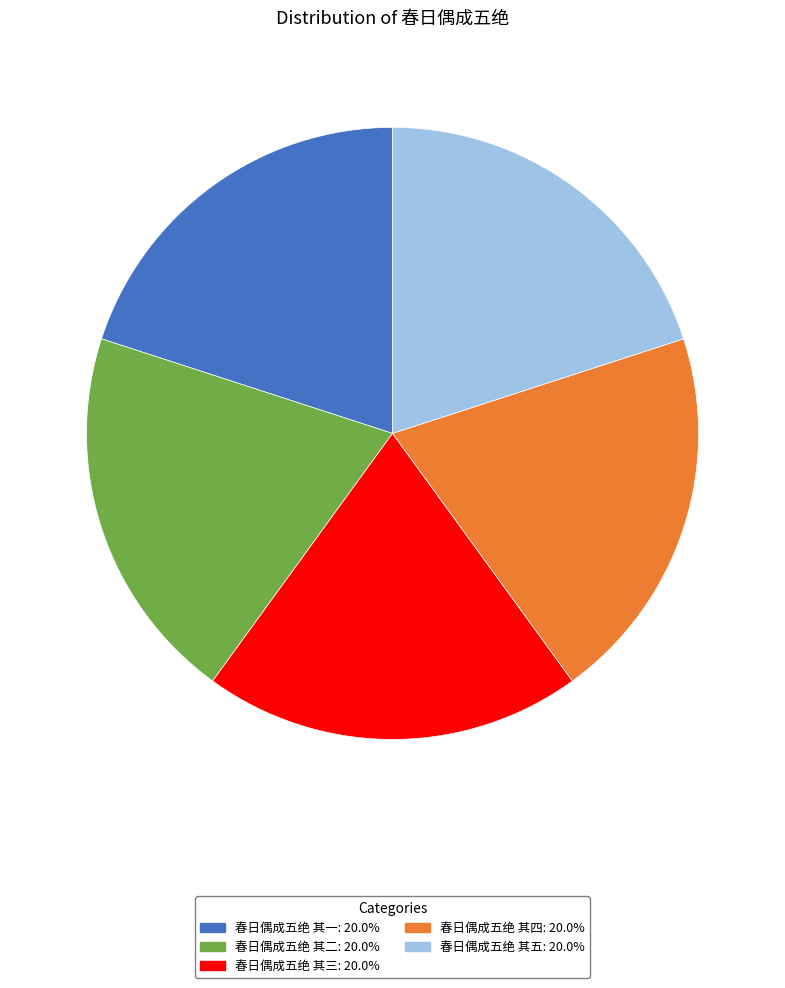

Does 春日偶成五绝 其二 account for over 50% of the chart?

No